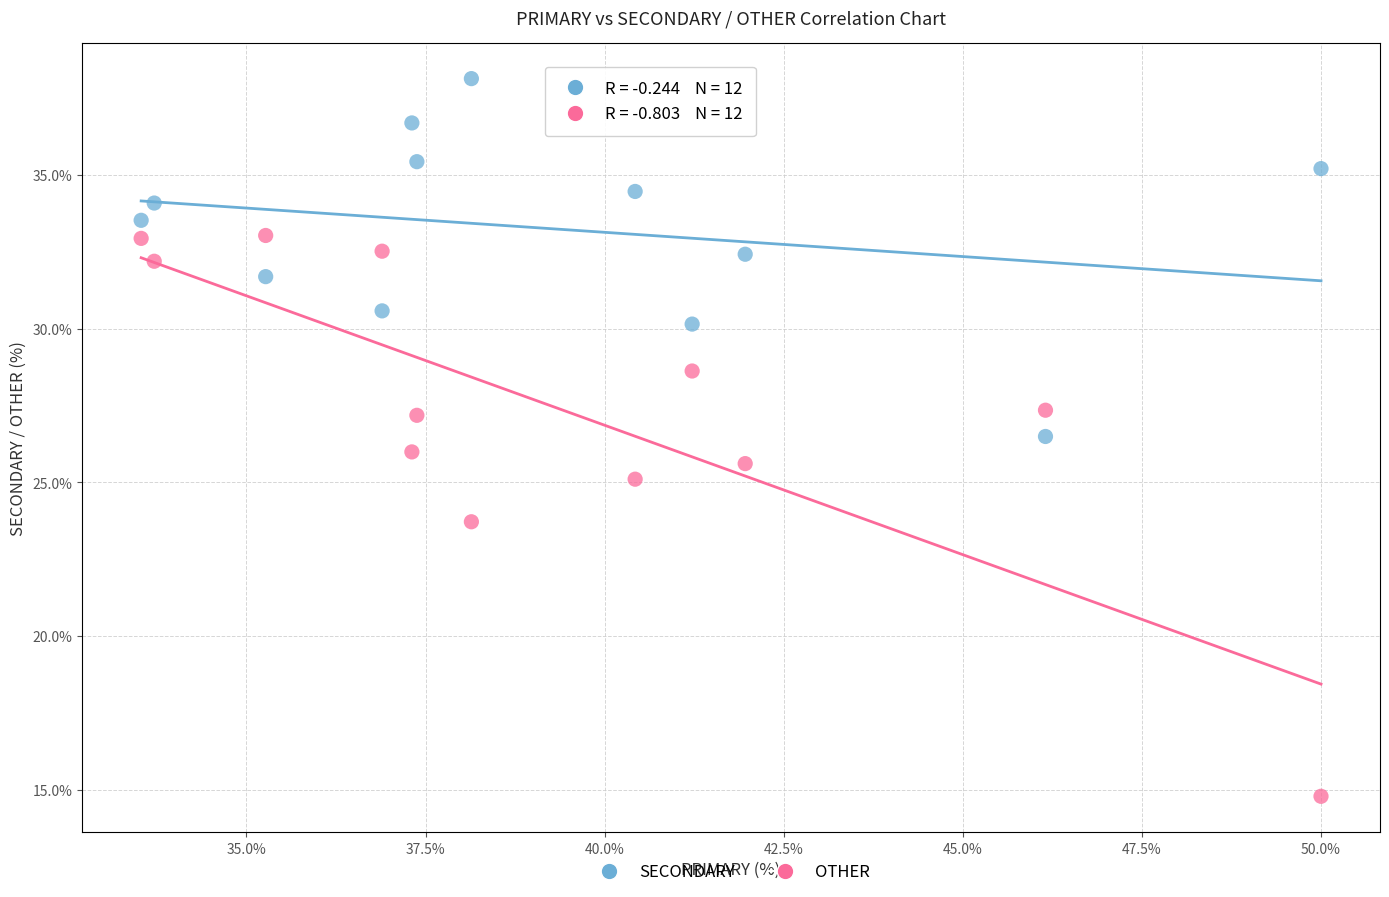

What are all the series names shown in the legend?

SECONDARY, OTHER